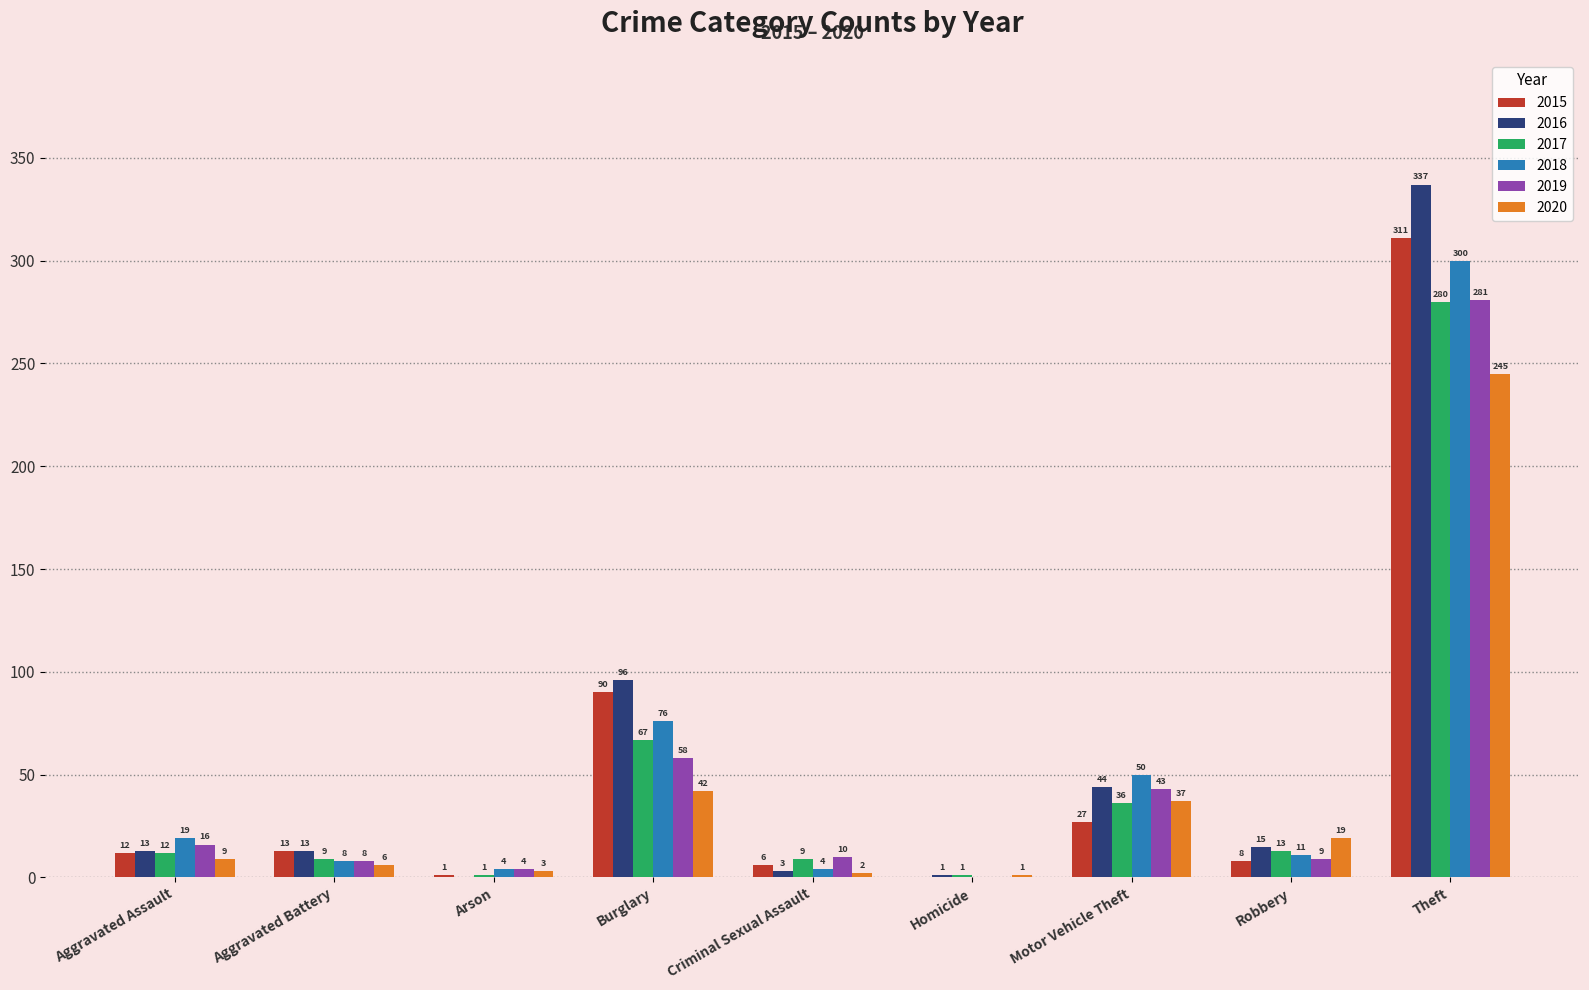

Is the value of 2017 at Burglary greater than the value of 2016 at Homicide?

Yes